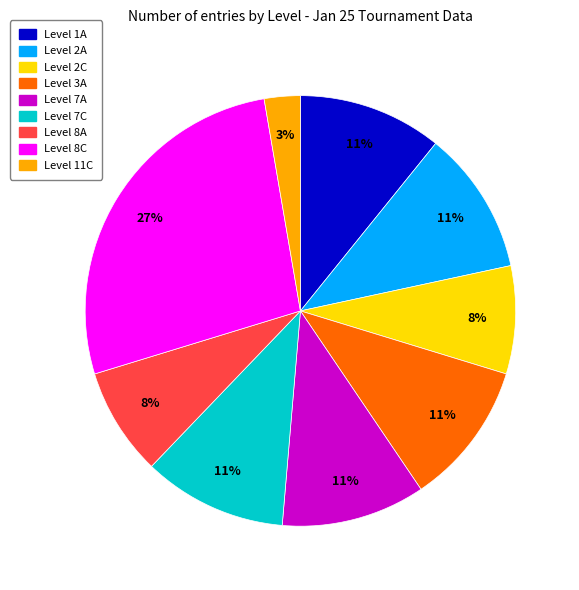

Does any single category account for the majority?

No